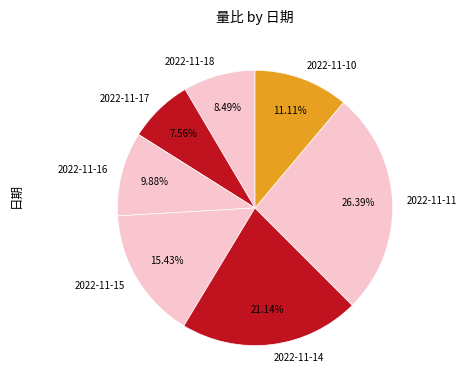

Which has a higher value, 2022-11-10 or 2022-11-17?

2022-11-10